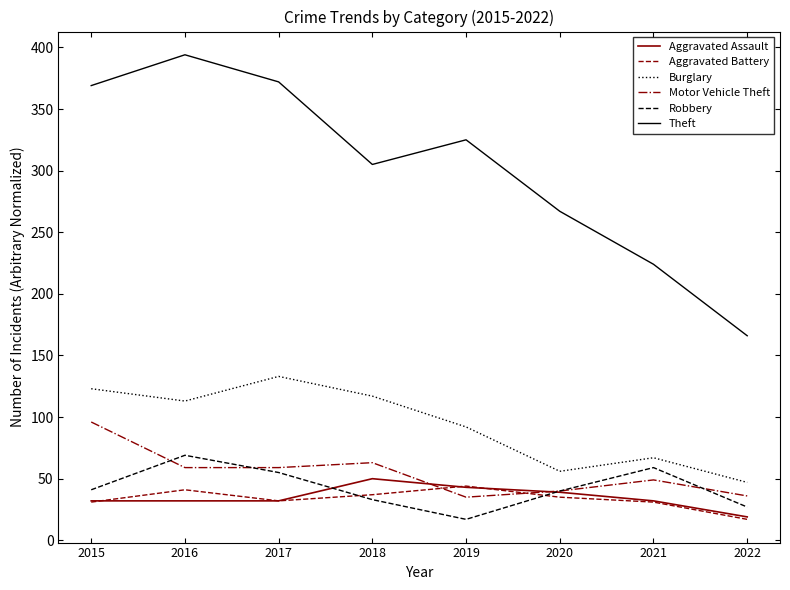

At how many categories does at least one series exceed 340?

3